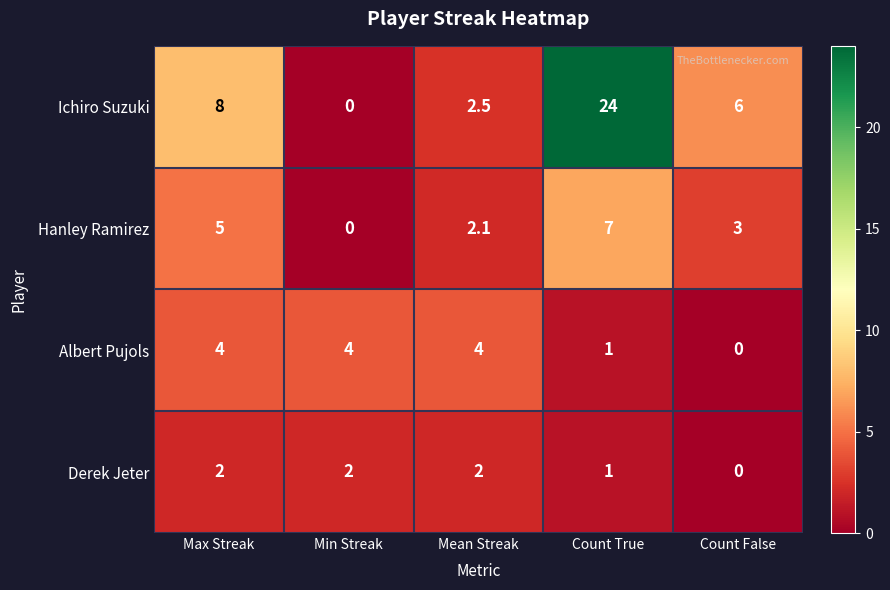

How many distinct data groups are displayed?

4